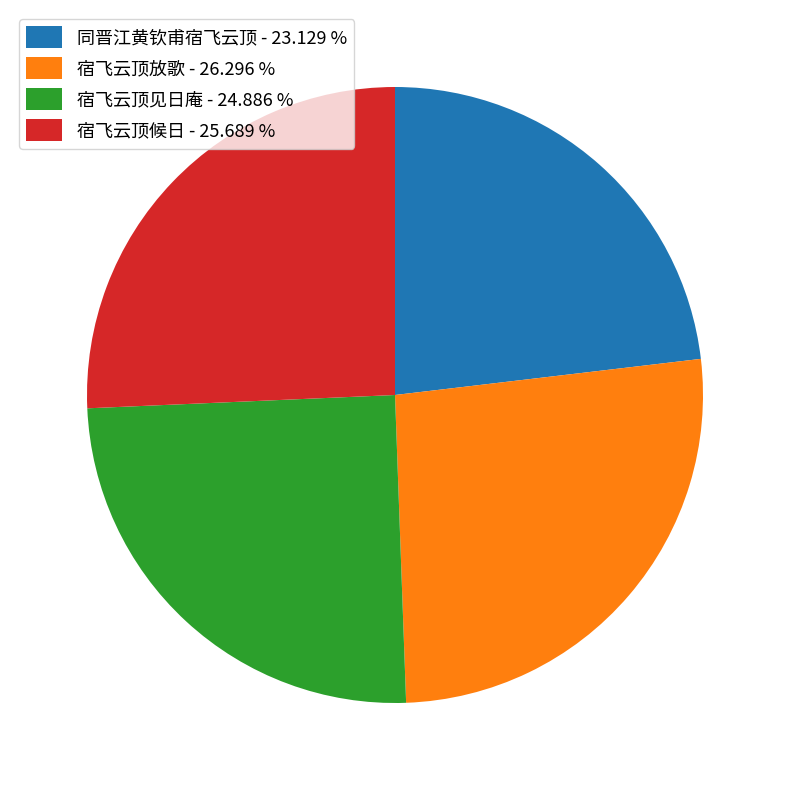

Approximately how many times larger is the value at 同晋江黄钦甫宿飞云顶 - 23.129 % compared to 宿飞云顶候日 - 25.689 %?

0.9